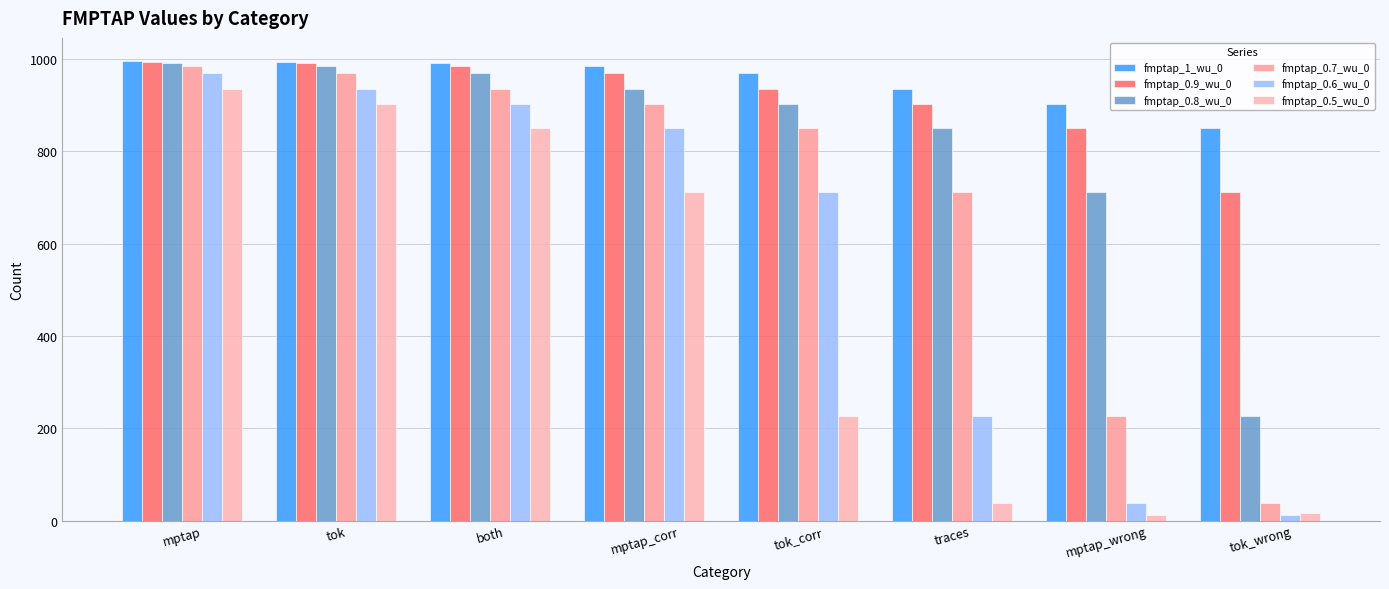

At which category does the chart reach its minimum across all series?

tok_wrong